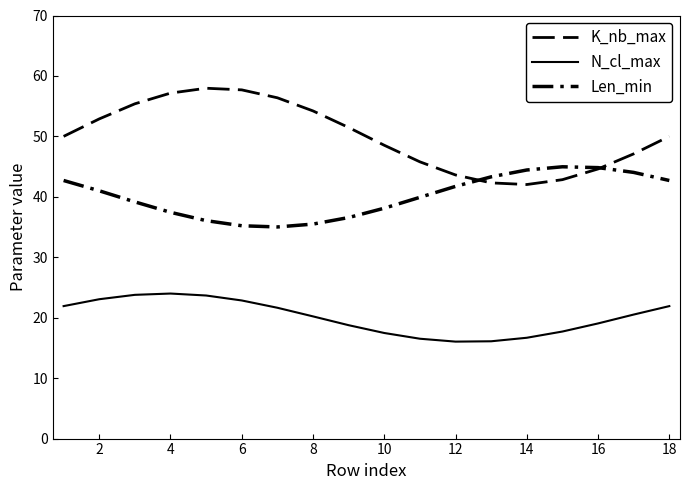

Where is the first local minimum for K_nb_max?

14